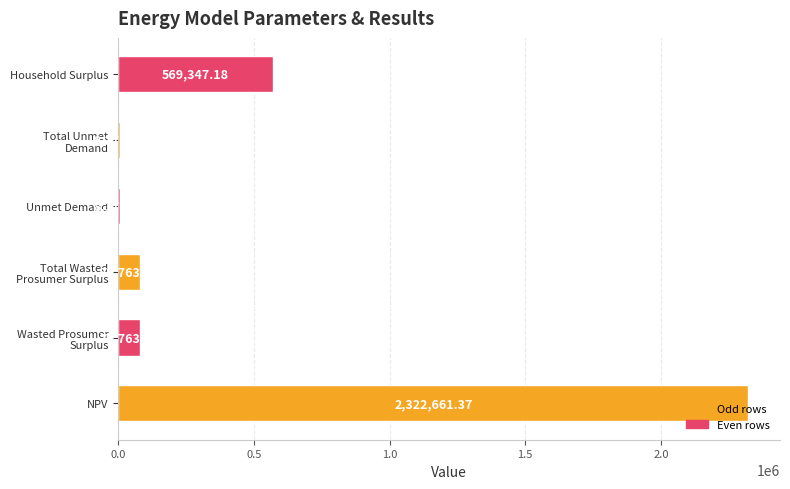

At which category does the chart reach its peak across all series?

NPV